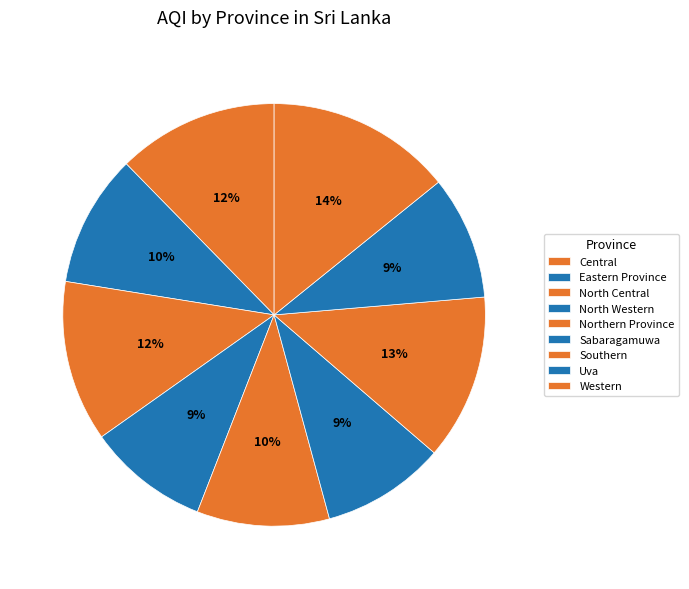

The Sabaragamuwa slice represents 3% of the pie. True or false?

False